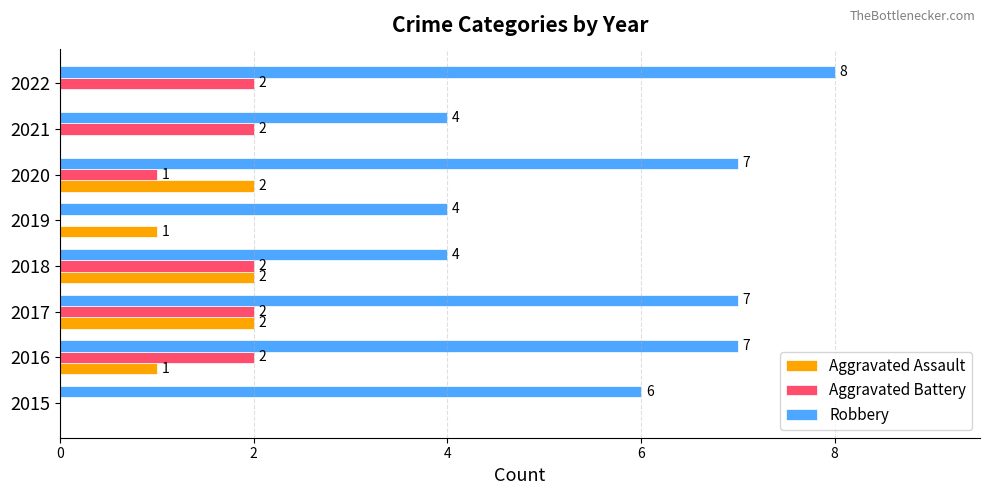

At which category is the sum across all series the highest?

2017